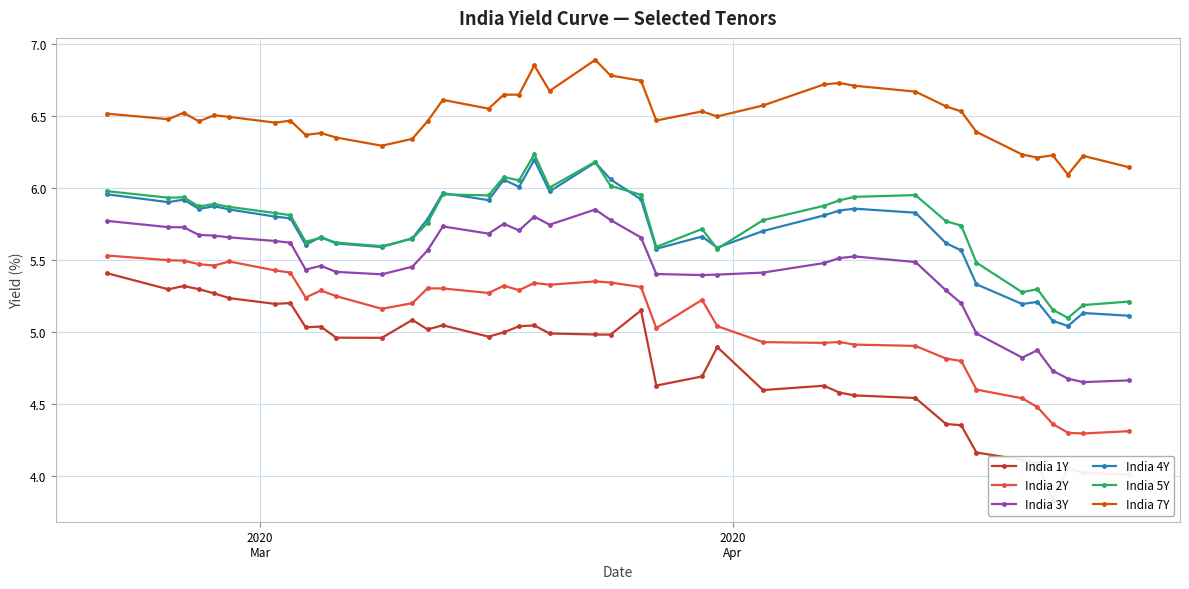

True or false: India 2Y and India 4Y intersect in this chart.

False